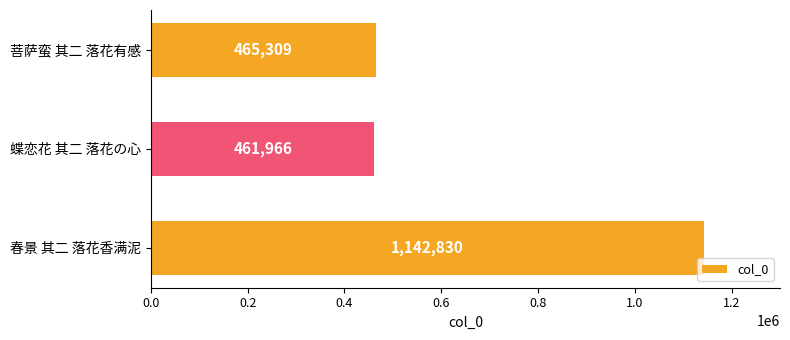

Reading bottom to top, transcribe all the data shown in this chart.

春景 其二 落花香满泥=1142830	蝶恋花 其二 落花の心=461966	菩萨蛮 其二 落花有感=465309